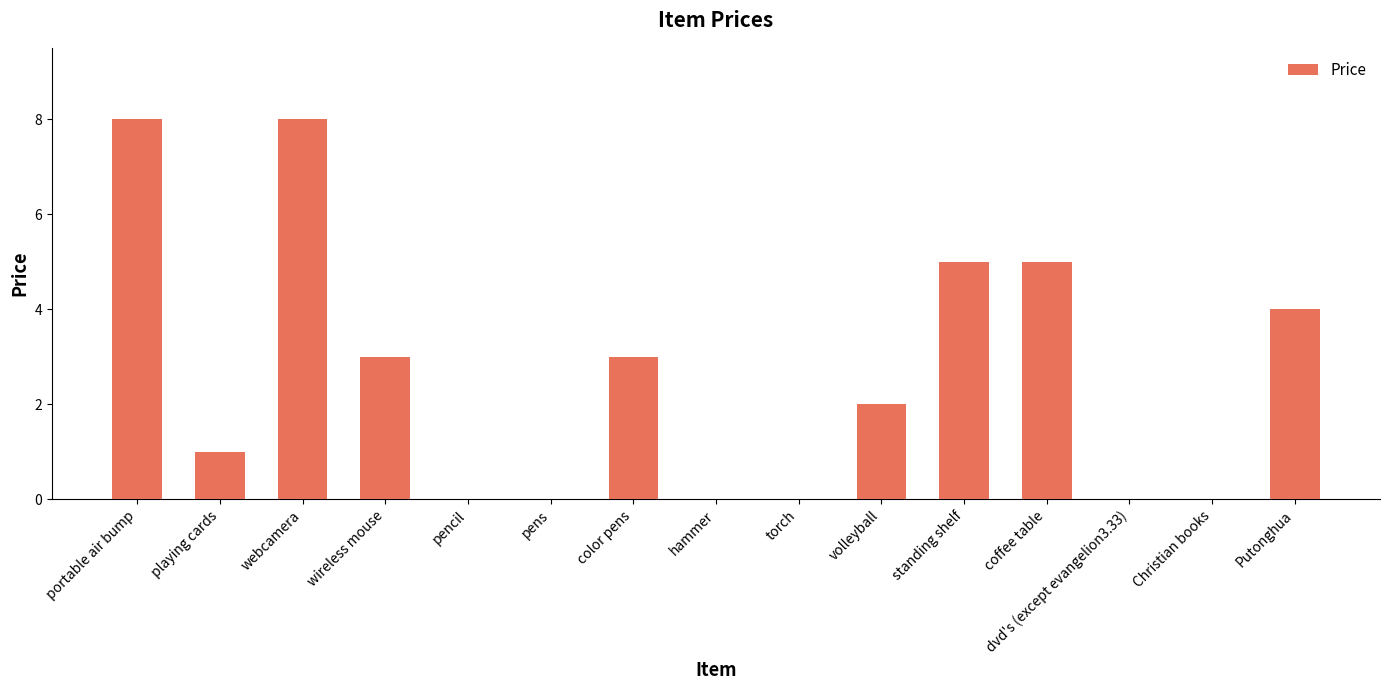

Count the values in the range 0 to 5.

13